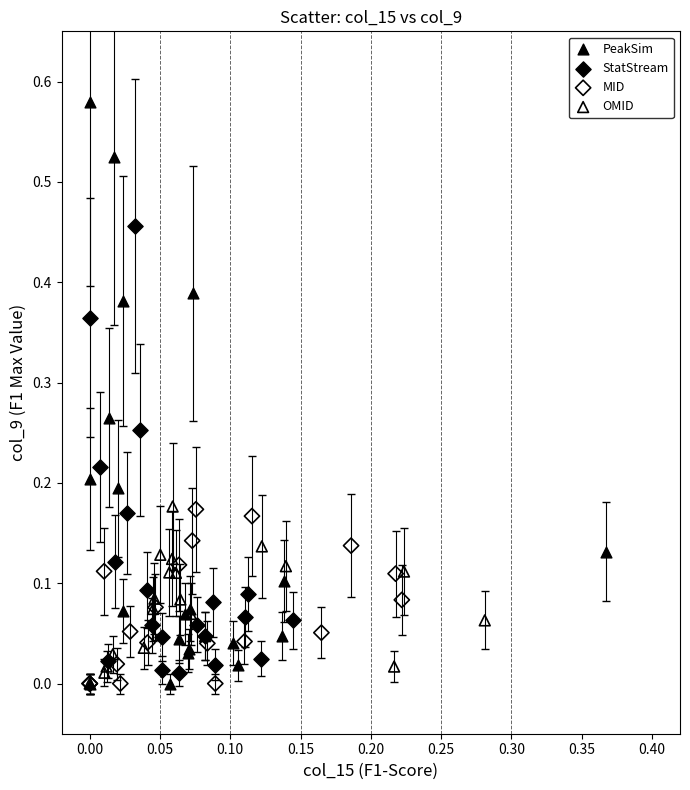

Which series has the widest spread of Y values?

PeakSim